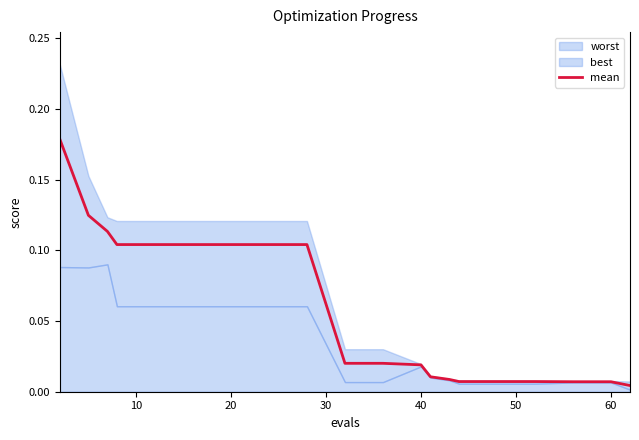

Is it true that mean equals 0.2 at 20?

False